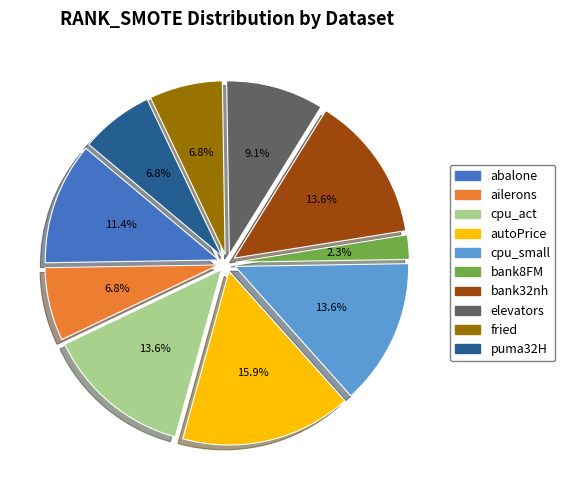

What is the ratio of the value at cpu_act to the value at fried?

2.0